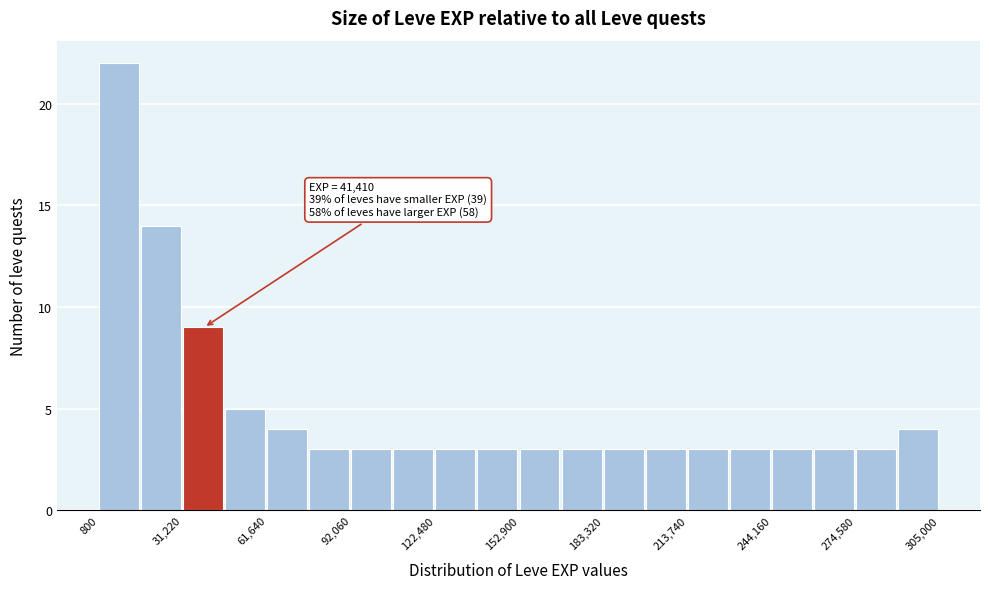

Read against the x-axis, roughly where is the centre of the tallest bar?

10000